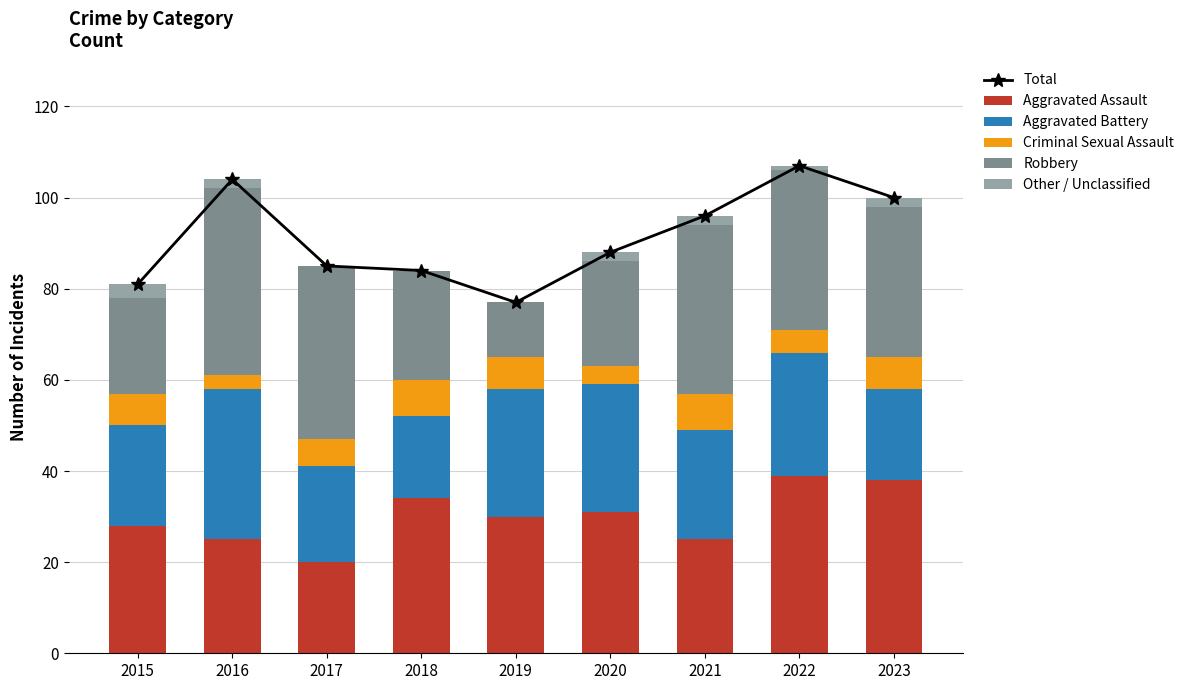

Reading left to right, list all the values displayed in this chart.

Total: 2015=81	2016=104	2017=85	2018=84	2019=77	2020=88	2021=96	2022=107	2023=100
Aggravated Assault: 2015=28	2016=25	2017=20	2018=34	2019=30	2020=31	2021=25	2022=39	2023=38
Aggravated Battery: 2015=22	2016=33	2017=21	2018=18	2019=28	2020=28	2021=24	2022=27	2023=20
Criminal Sexual Assault: 2015=7	2016=3	2017=6	2018=8	2019=7	2020=4	2021=8	2022=5	2023=7
Robbery: 2015=21	2016=41	2017=38	2018=24	2019=12	2020=23	2021=37	2022=35	2023=33
Other / Unclassified: 2015=3	2016=2	2017=0	2018=0	2019=0	2020=2	2021=2	2022=1	2023=2